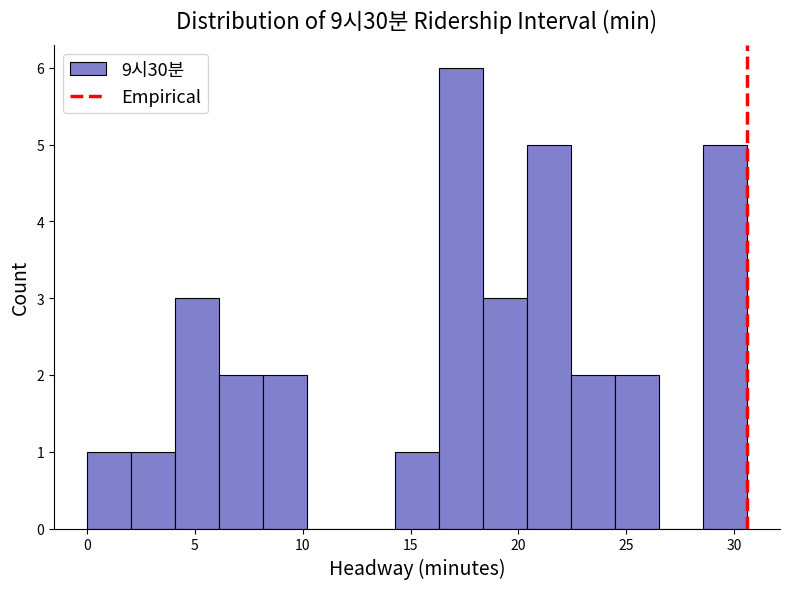

Reading left to right, list every bar in this chart as the range it spans on the x-axis followed by its height. Neither the bar edges nor the heights are printed on the chart, so give them approximately, as read against the axes.

0.0 to 2.0: 1
2.0 to 4.0: 1
4.0 to 6.0: 3
6.0 to 8.0: 2
8.0 to 10.0: 2
10.0 to 12.0: 0
12.0 to 14.5: 0
14.5 to 16.5: 1
16.5 to 18.5: 6
18.5 to 20.5: 3
20.5 to 22.5: 5
22.5 to 24.5: 2
24.5 to 26.5: 2
26.5 to 28.5: 0
28.5 to 30.5: 5